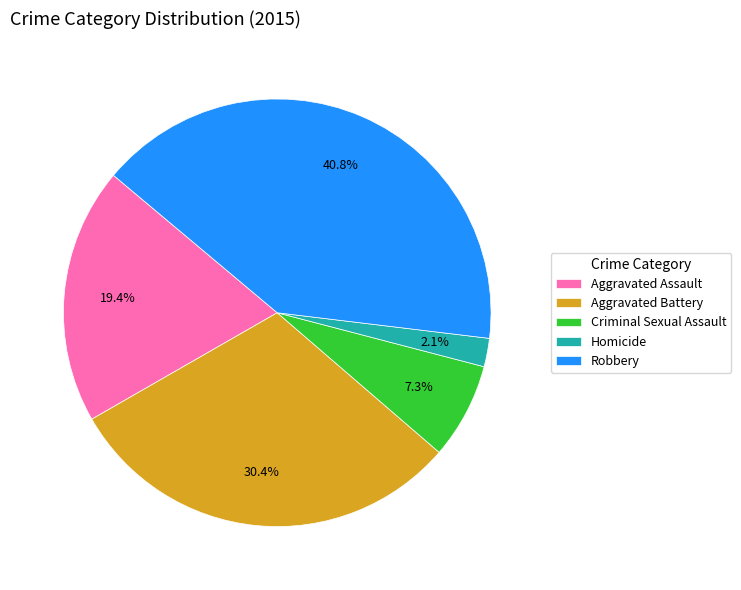

To the nearest percent, what is the difference between the largest and smallest slice percentages?

39%